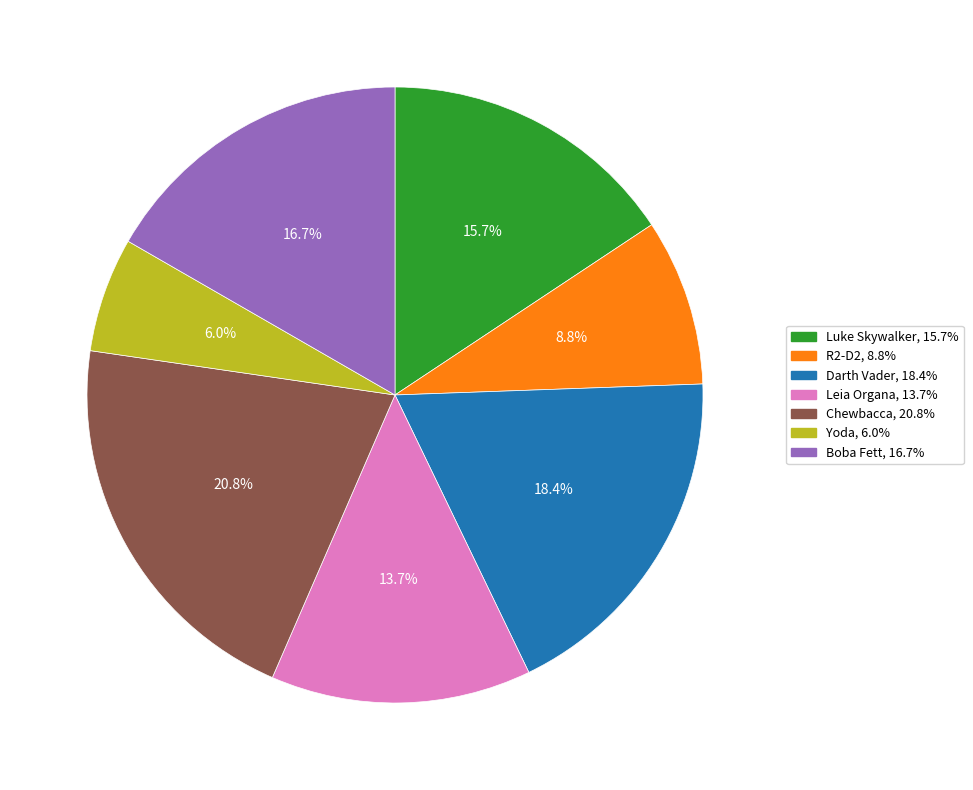

How many segments does this pie chart have?

7